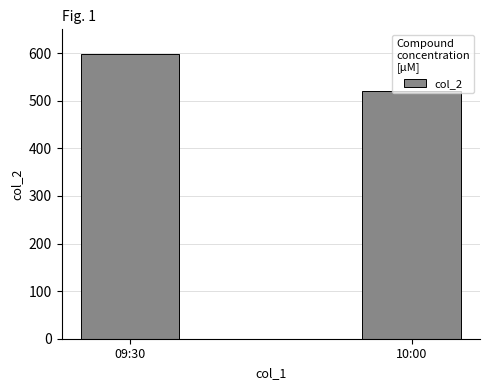

What is the label of the 2nd bar from the left?

10:00